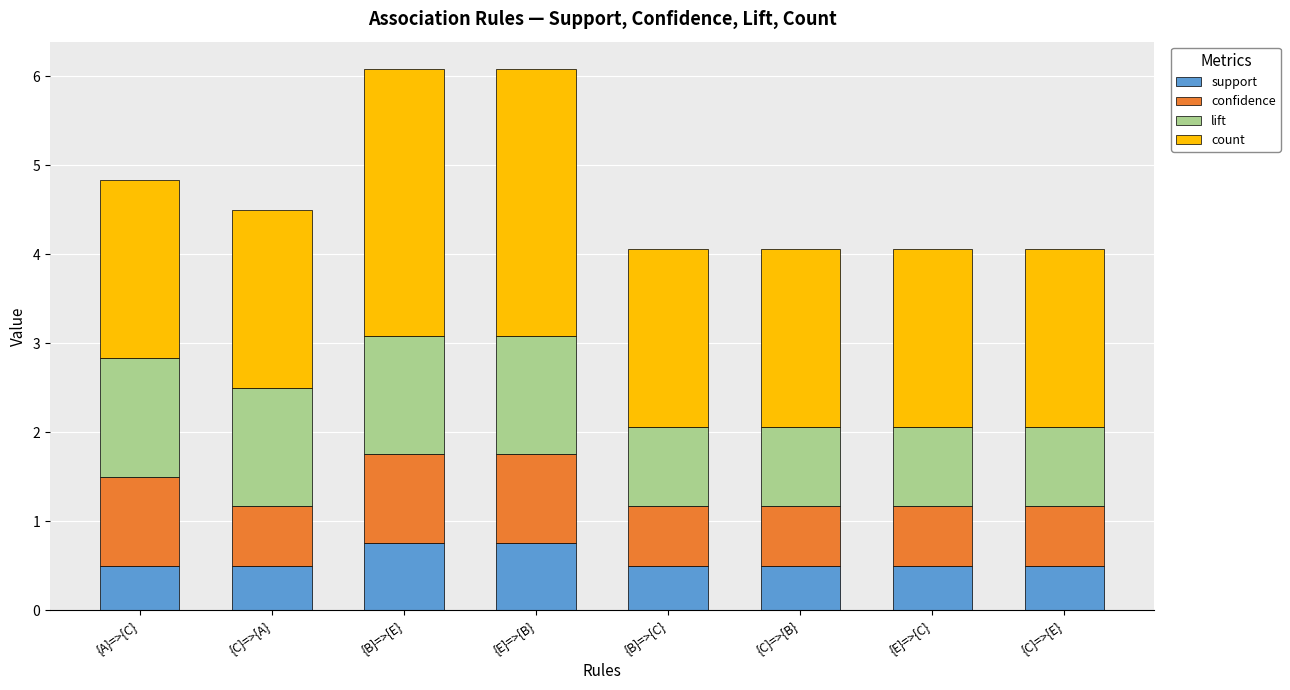

What is the highest value of the support series?

0.8